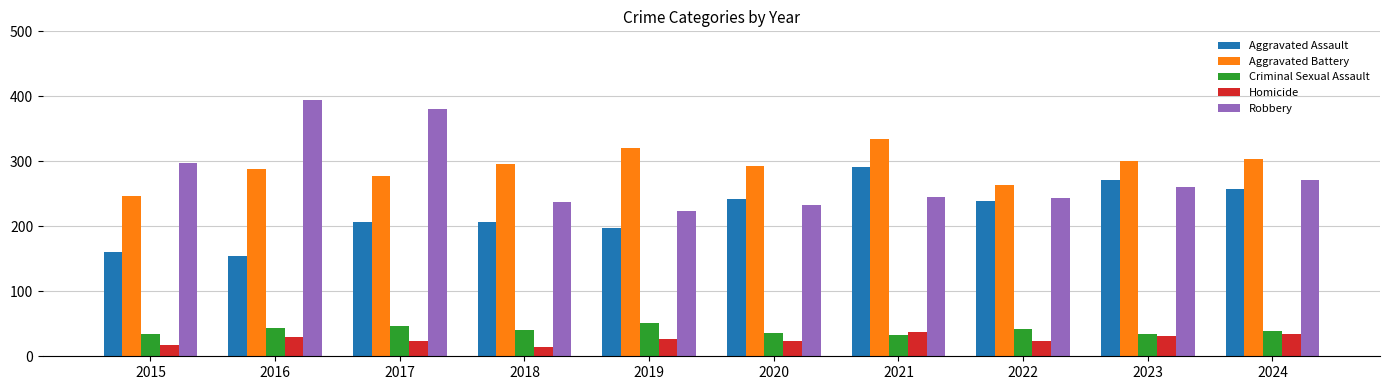

Count the number of data series in this chart.

5